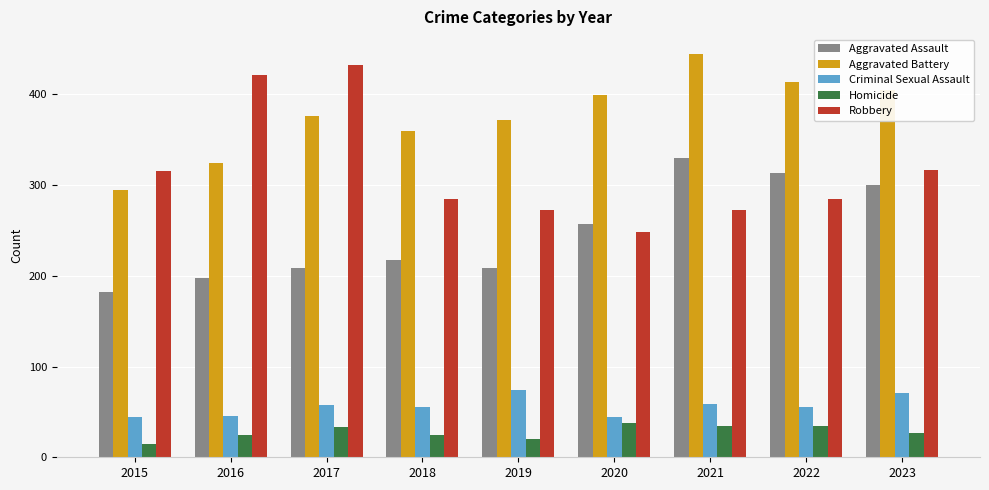

What is the sum of all Criminal Sexual Assault values?

506